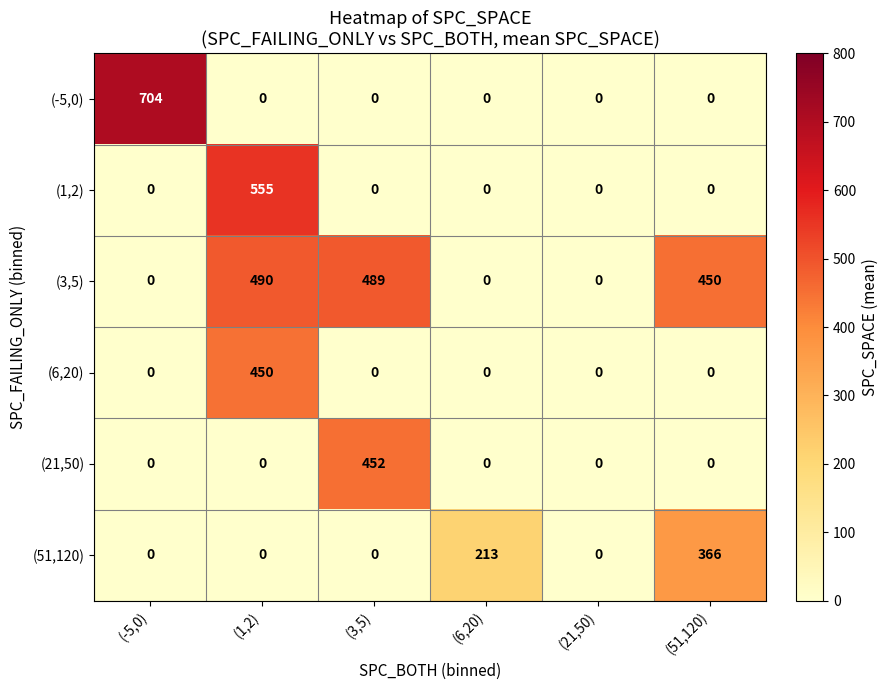

What is the maximum value for (6,20)?

450